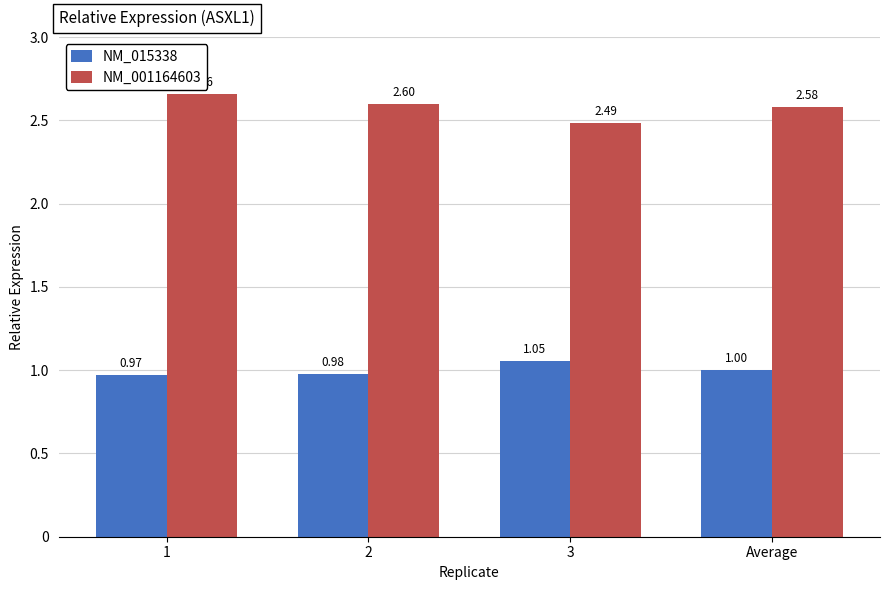

The value of NM_001164603 at Average is 4.4. True or false?

False